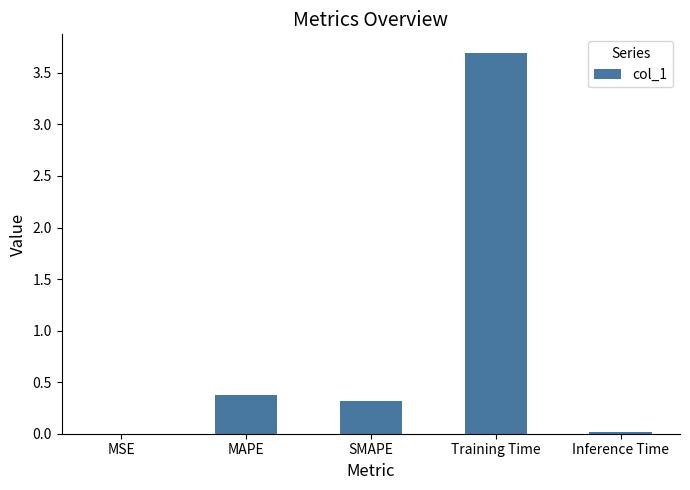

Are the bars grouped side by side (vs. stacked)?

No